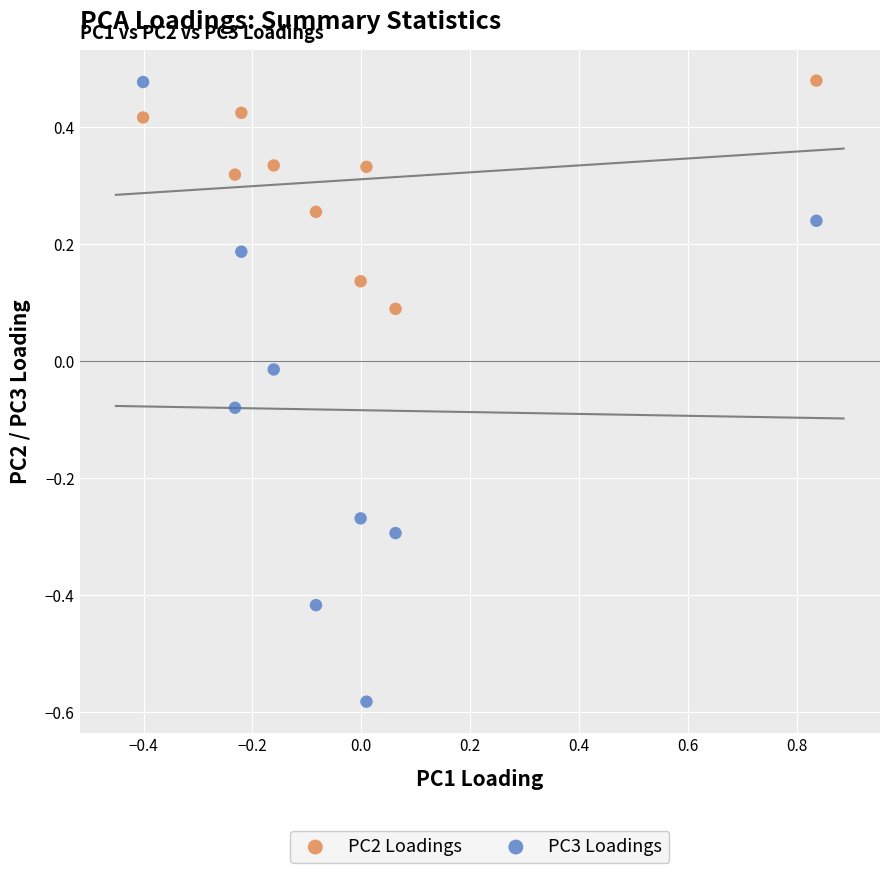

What is the X range (max minus min) for the scatter plot?

1.2